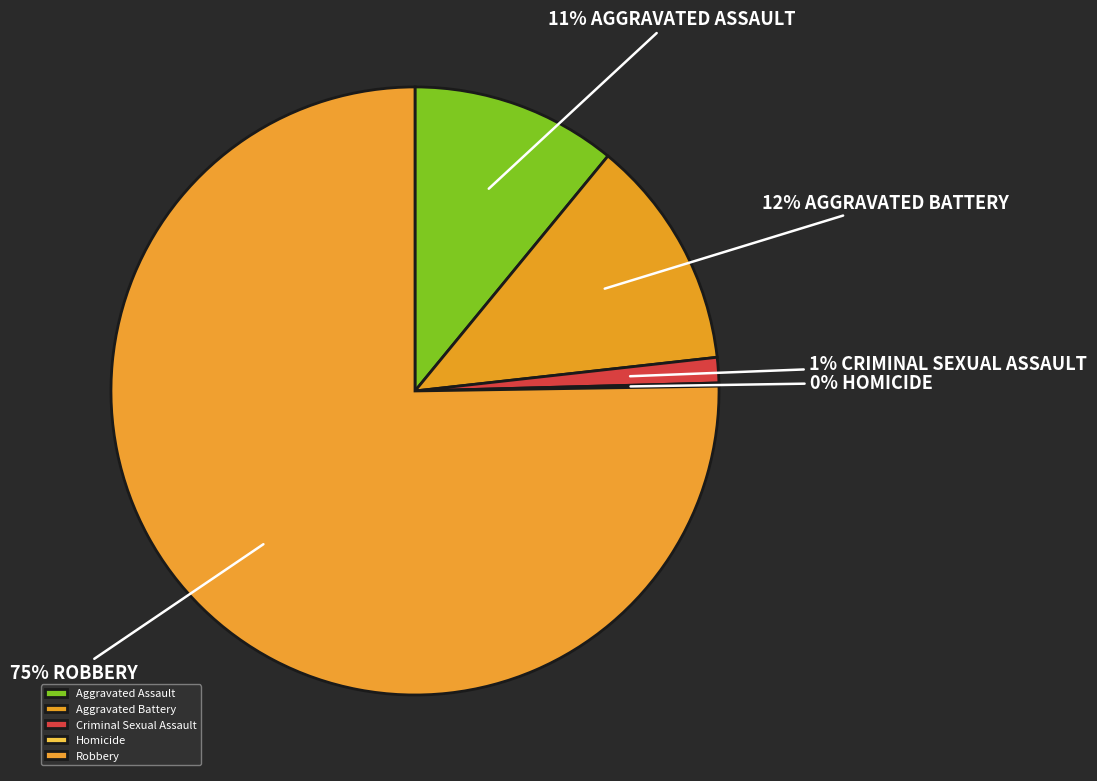

Is there a majority slice in this chart?

Yes